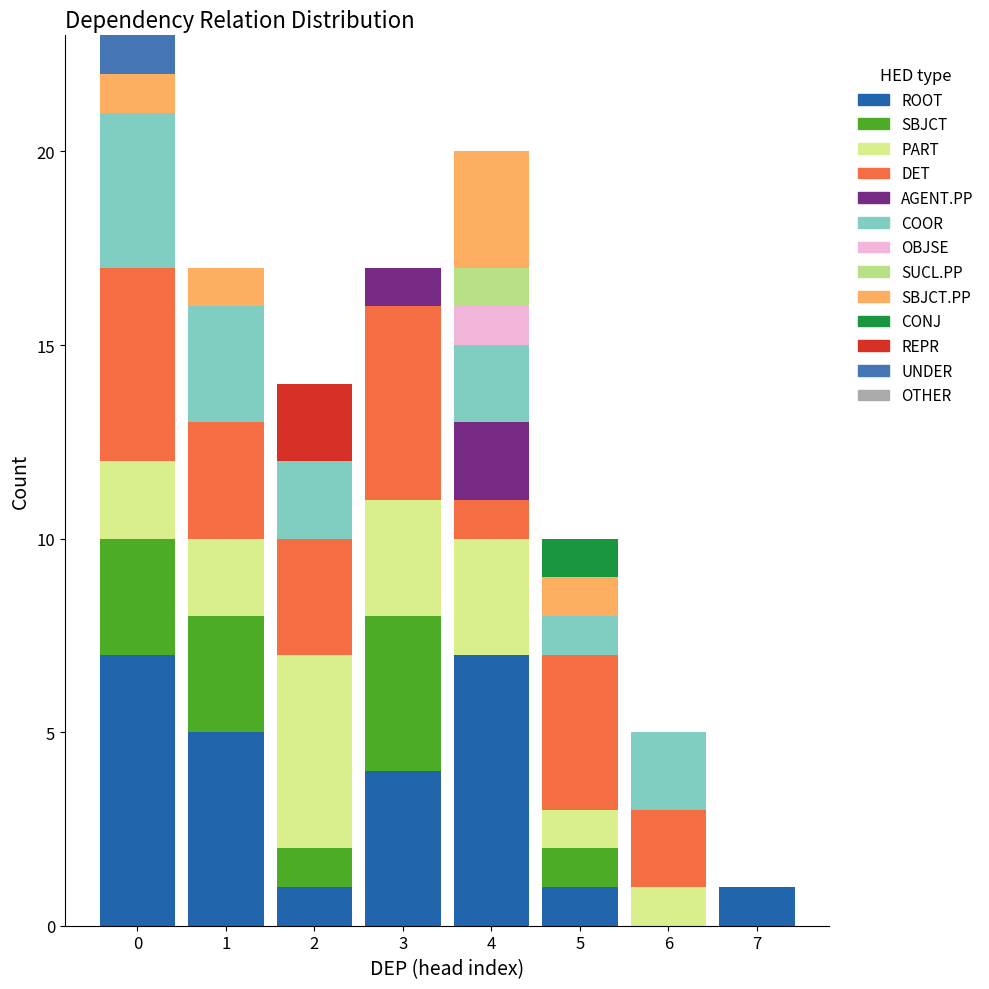

Reading left to right, list every stacked bar in this chart as the range it spans on the x-axis followed by its total height. The values are not printed on the chart, so give them approximately, as read against the axis.

-0.5 to 0.5: 23
0.5 to 1.5: 17
1.5 to 2.5: 14
2.5 to 3.5: 17
3.5 to 4.5: 20
4.5 to 5.5: 10
5.5 to 6.5: 5
6.5 to 7.5: 1